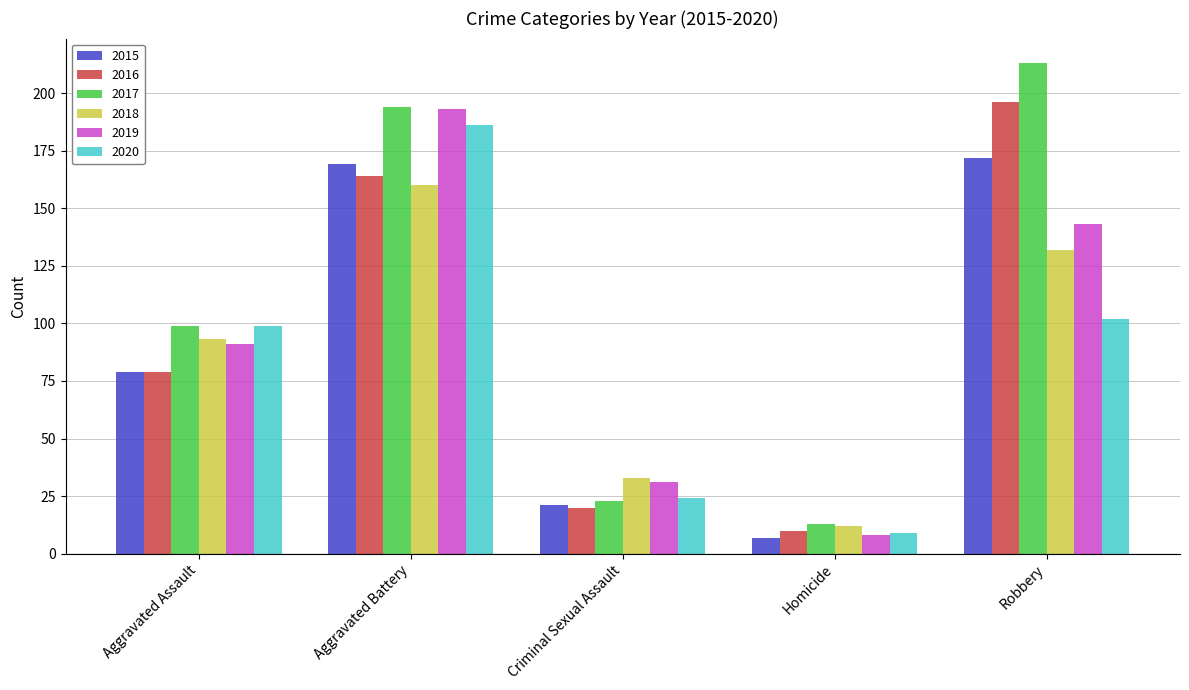

List the labels in order of 2016 value, largest first.

Robbery, Aggravated Battery, Aggravated Assault, Criminal Sexual Assault, Homicide